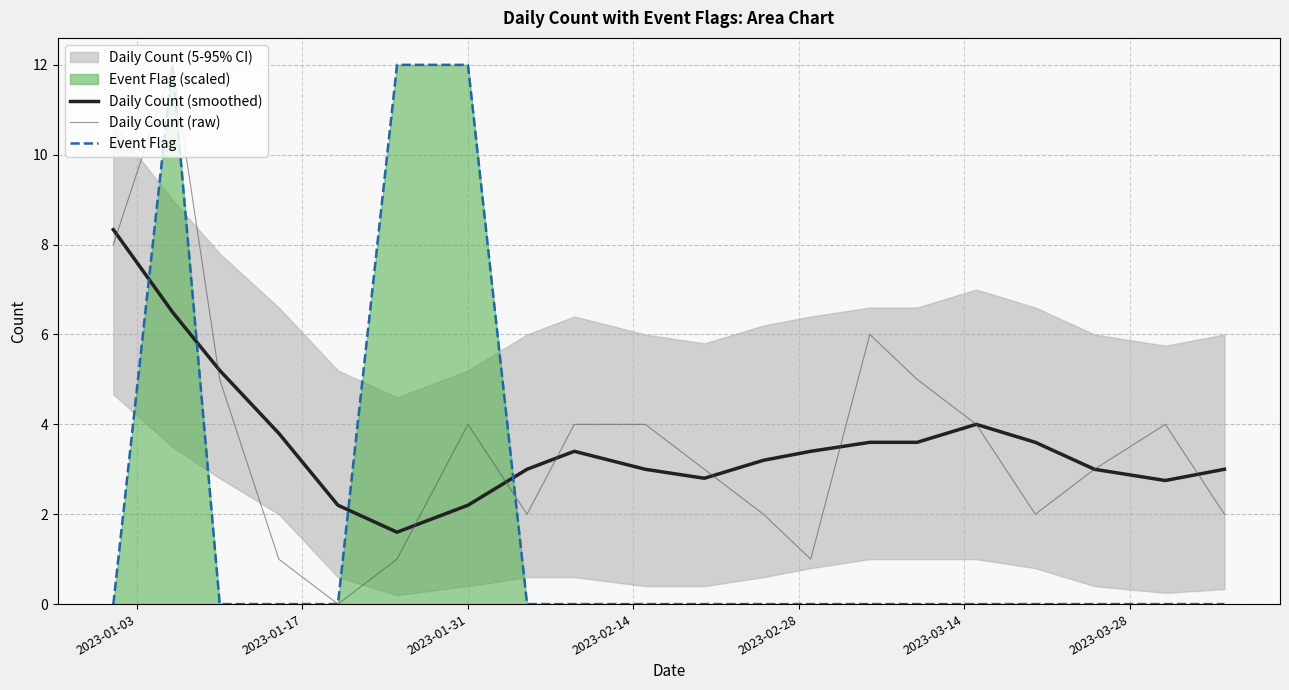

What is the average value of the Daily Count (raw) series?

3.6